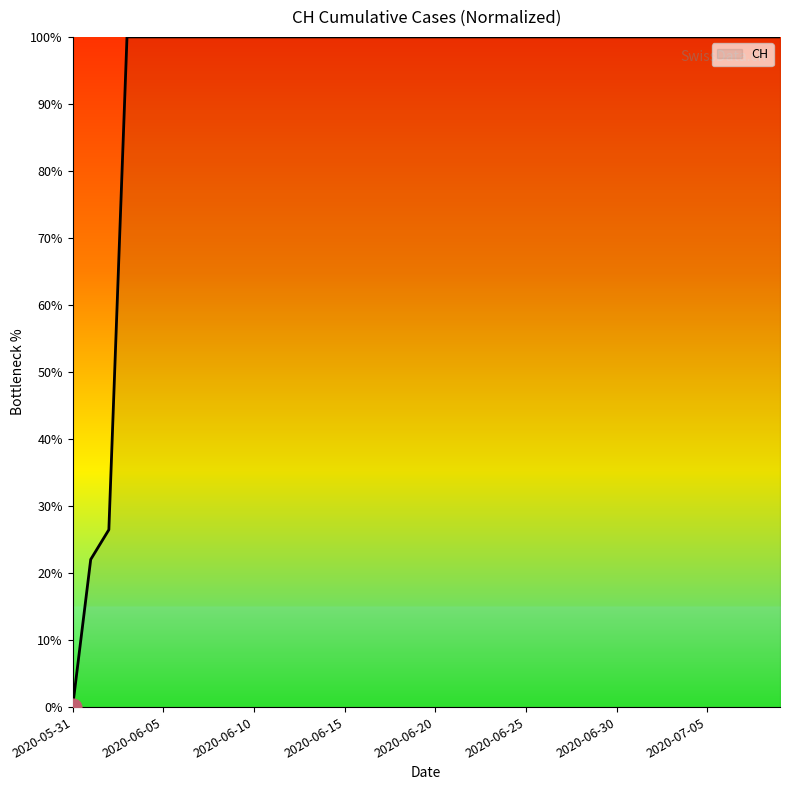

What is the difference between the maximum and minimum values?

100.0